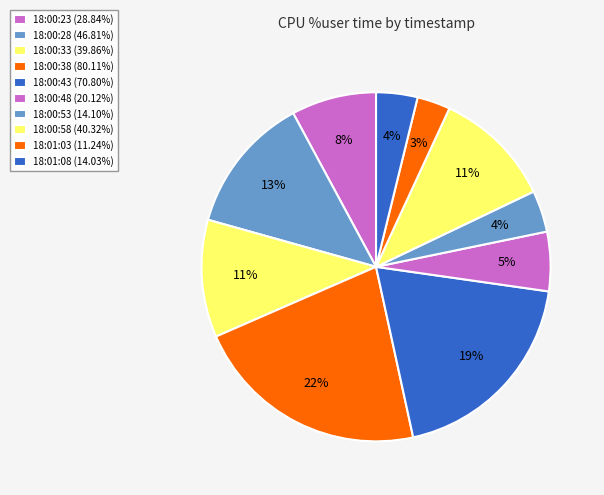

Which slice is the largest?

18:00:38